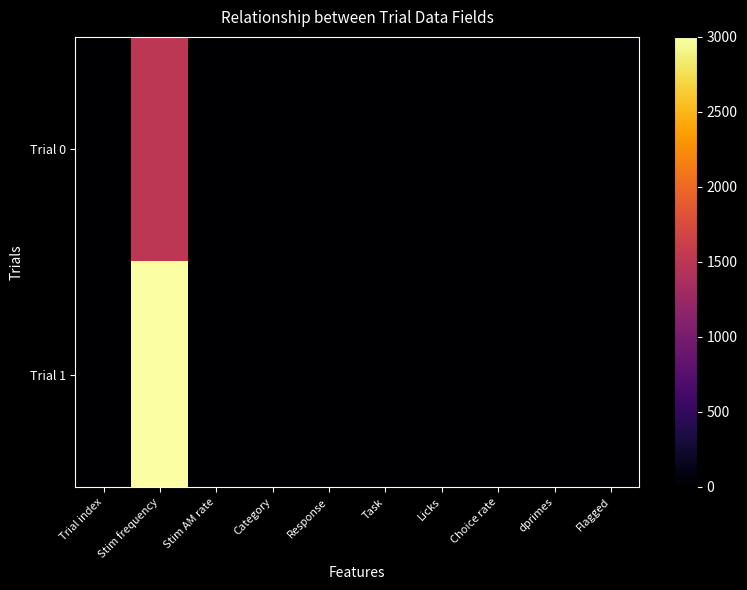

Reading right to left, list all the values displayed in this chart.

Trial 0: Flagged=0.0	dprimes=0.0	Choice rate=0.0	Licks=0.0	Task=0.0	Response=0.0	Category=-1.0	Stim AM rate=4.5	Stim frequency=1500.0	Trial index=0.0
Trial 1: Flagged=0.0	dprimes=0.0	Choice rate=0.0	Licks=0.0	Task=0.0	Response=0.0	Category=1.0	Stim AM rate=2.0	Stim frequency=3000.0	Trial index=1.0